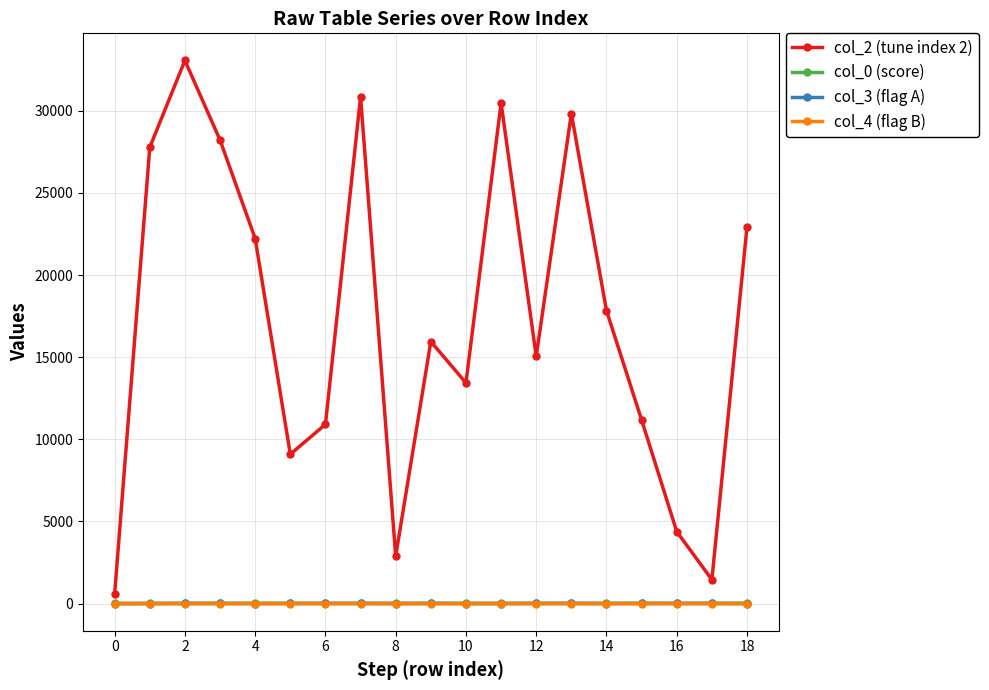

How many col_4 (flag B) values are between 0 and 1?

19